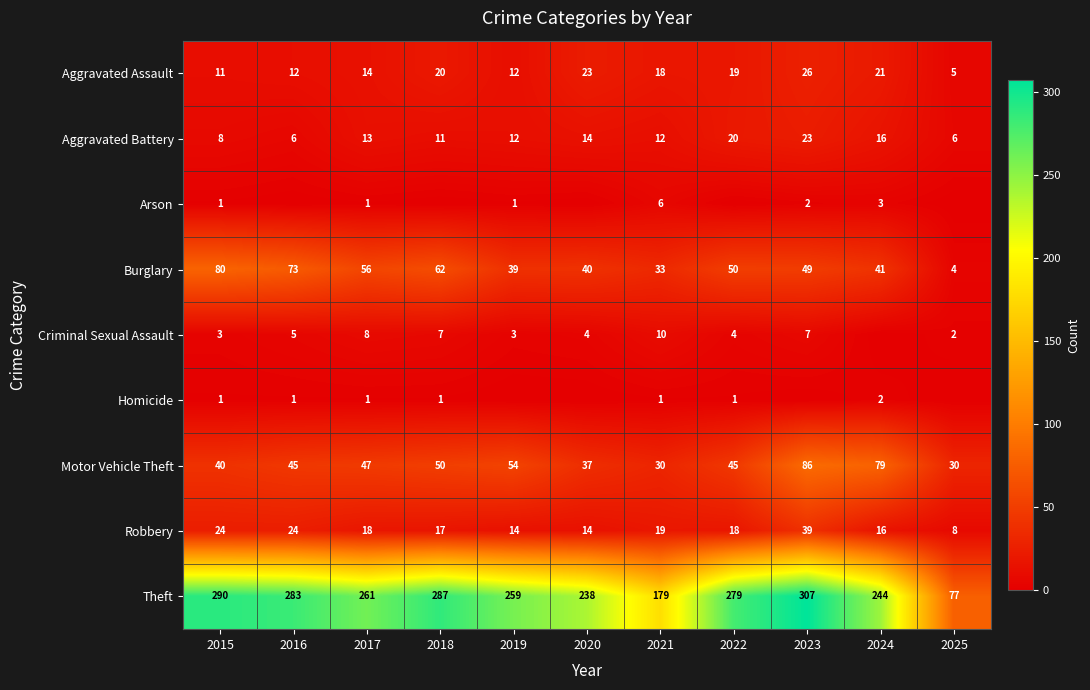

At which category is the sum across all series the highest?

2023